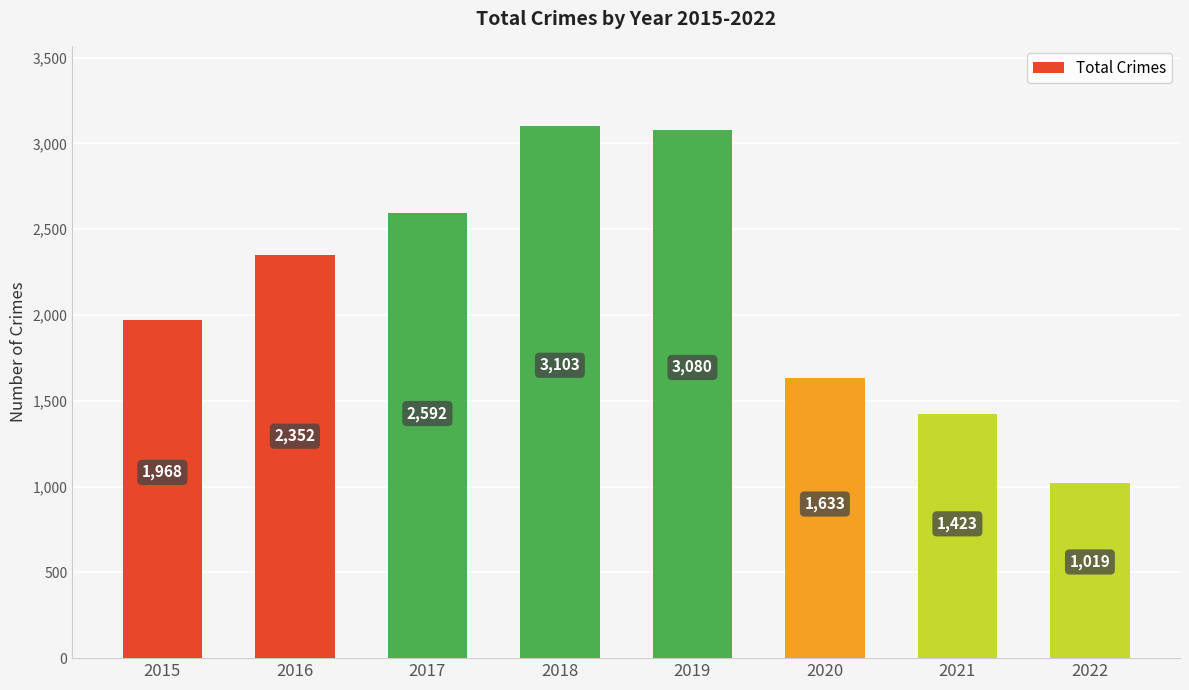

What is the value of the 4th bar from the left?

3103